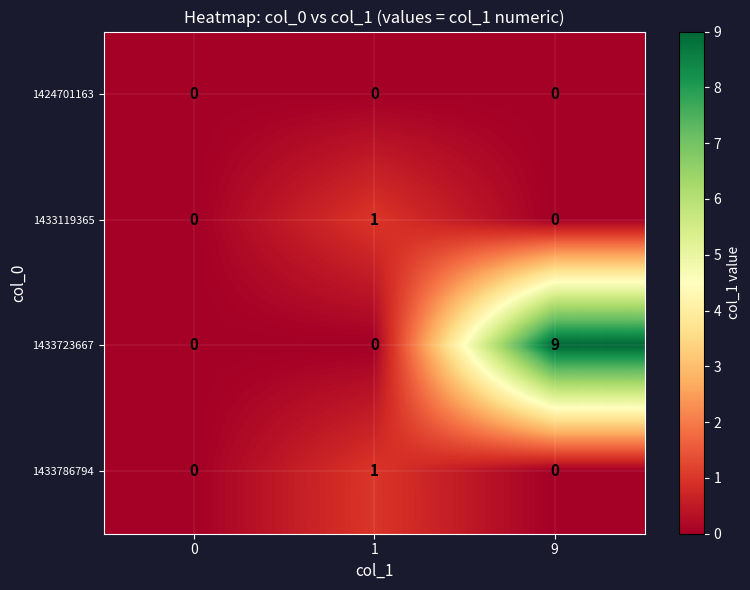

What is the average value of the 1433723667 series?

3